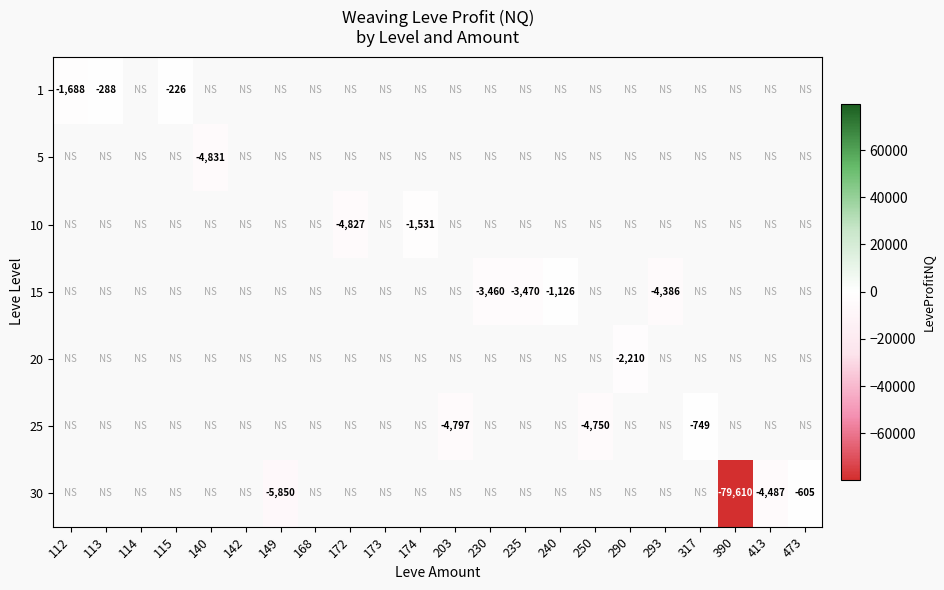

What is the maximum value shown in the chart?

-226.9